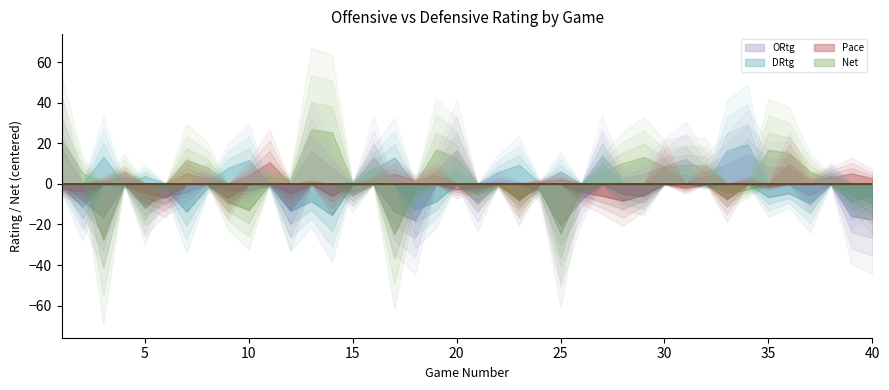

What is the value of the Net point at the 14th from the left?

25.5